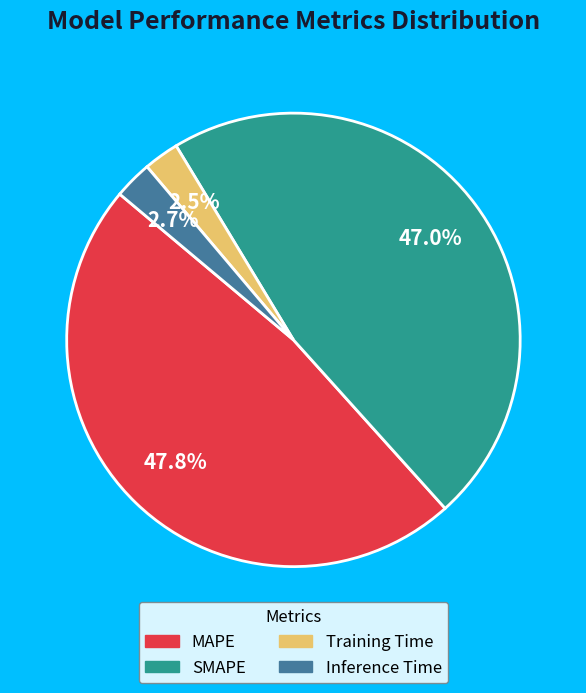

To the nearest percent, what percentage of the pie is Inference Time?

3%